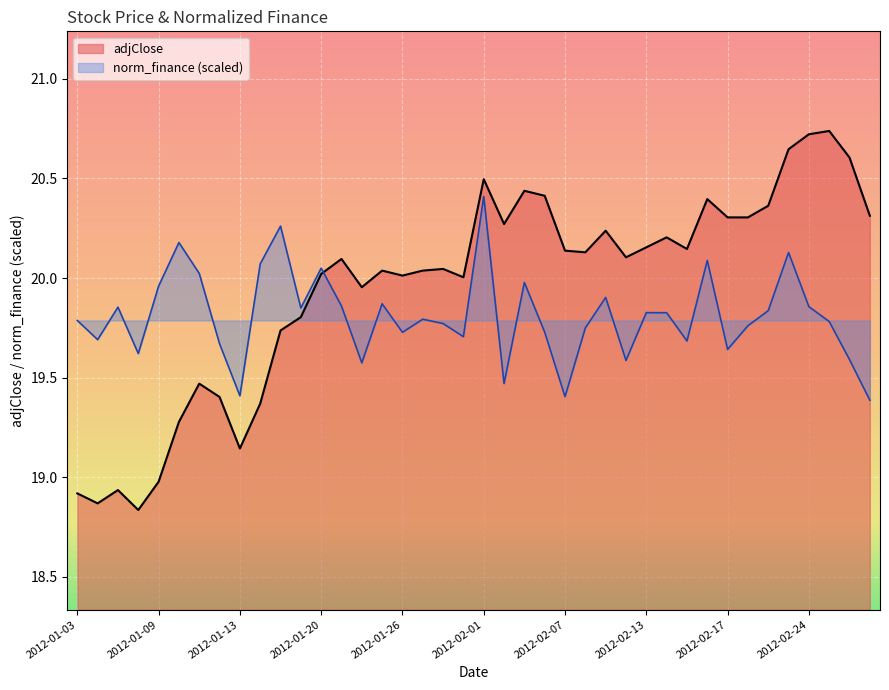

True or false: norm_finance has more than 0 points higher than both neighbors.

True